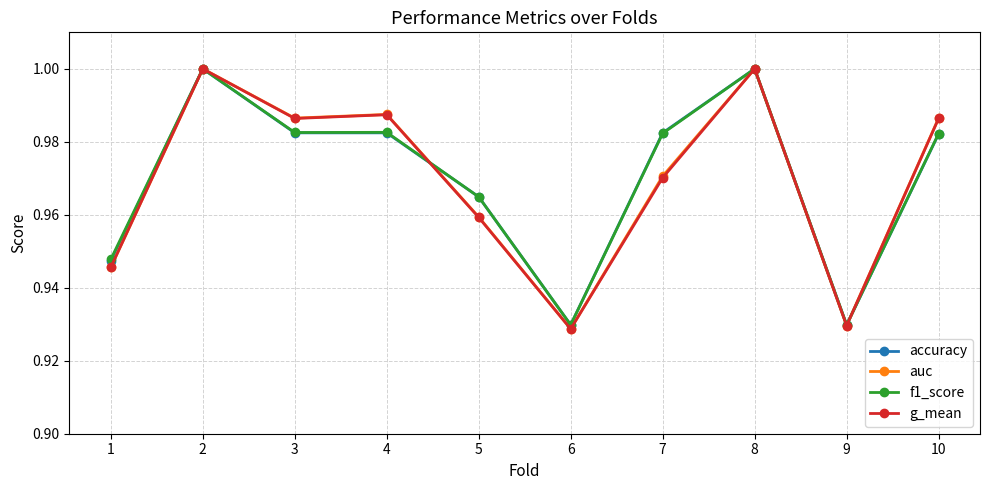

Is it true that auc equals 0.5 at 9?

False